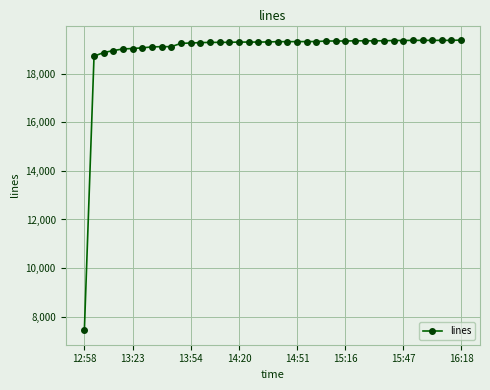

What is the greatest value displayed?

19394